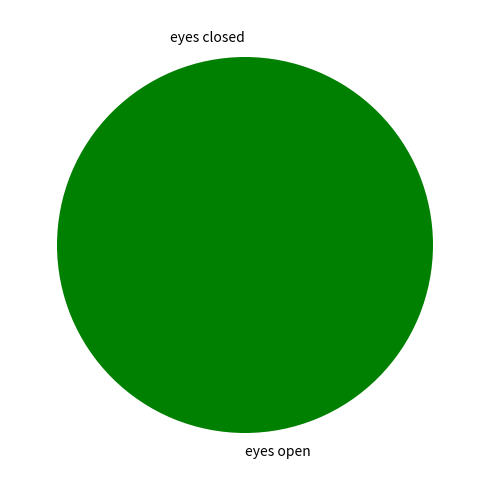

Is it true that eyes closed is 0% of the pie?

True